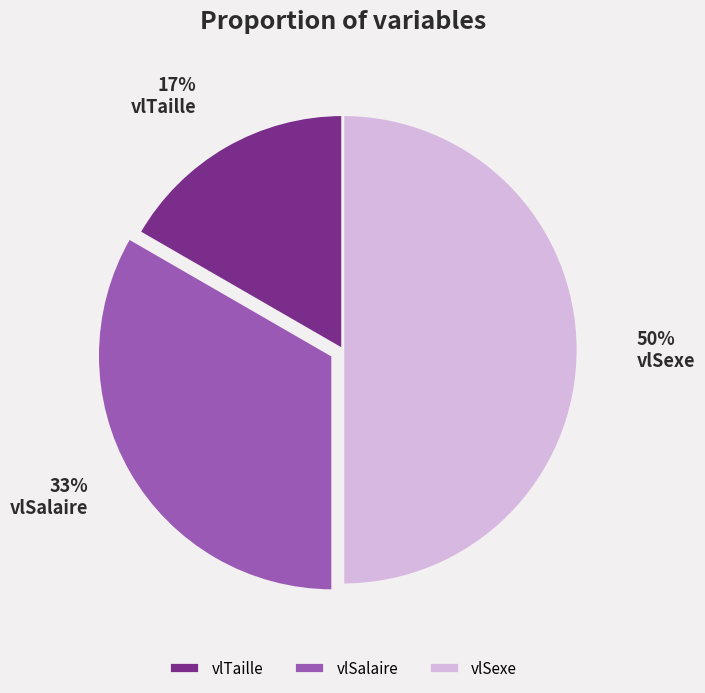

Is vlTaille the majority of the pie?

No